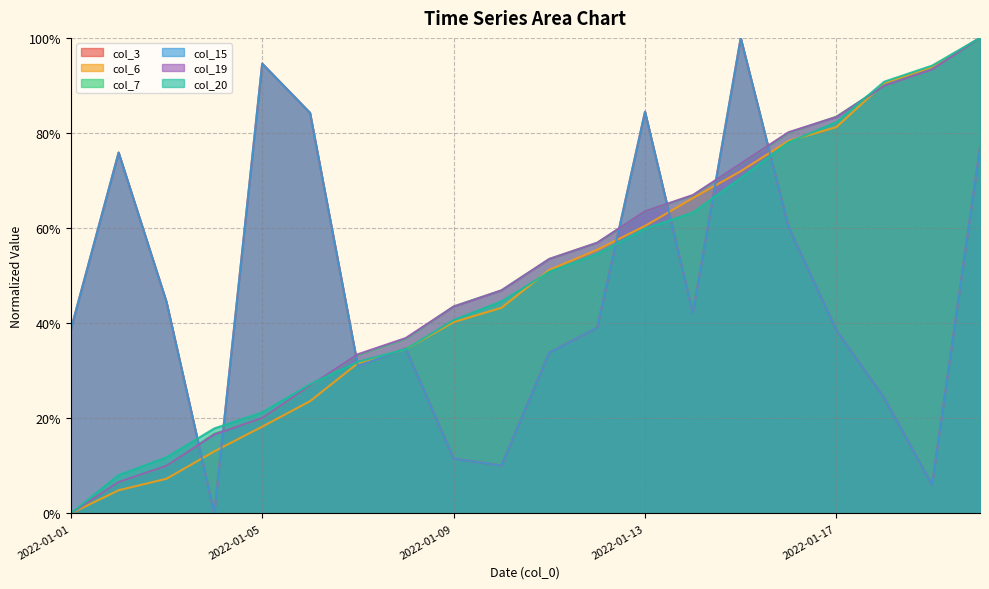

True or false: col_19 and col_15 intersect in this chart.

True